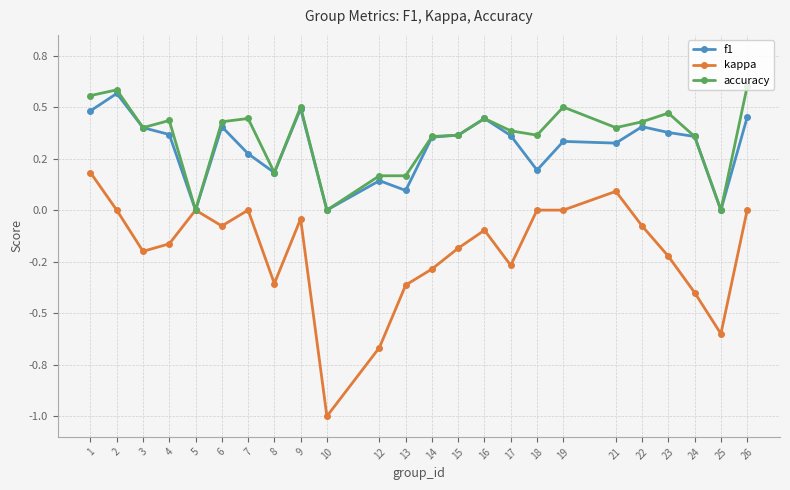

What are all the series names shown in the legend?

f1, kappa, accuracy